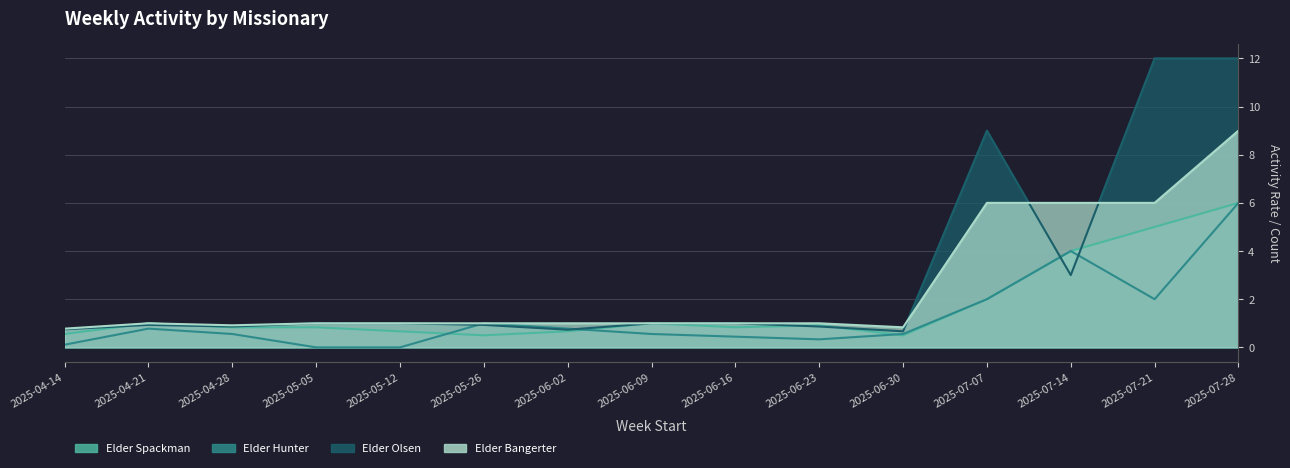

Reading left to right, what are all the values shown in this chart?

Elder Spackman: 0.6	1.0	0.8	0.8	0.7	0.5	0.7	1.0	0.8	0.9	0.5	2.0	4.0	5.0	6.0
Elder Hunter: 0.1	0.8	0.6	0.0	0.0	1.0	0.8	0.6	0.4	0.3	0.6	2.0	4.0	2.0	6.0
Elder Olsen: 0.8	0.9	0.9	1.0	1.0	0.9	0.7	1.0	1.0	0.9	0.7	9.0	3.0	12.0	12.0
Elder Bangerter: 0.8	1.0	0.9	1.0	1.0	1.0	1.0	1.0	1.0	1.0	0.8	6.0	6.0	6.0	9.0